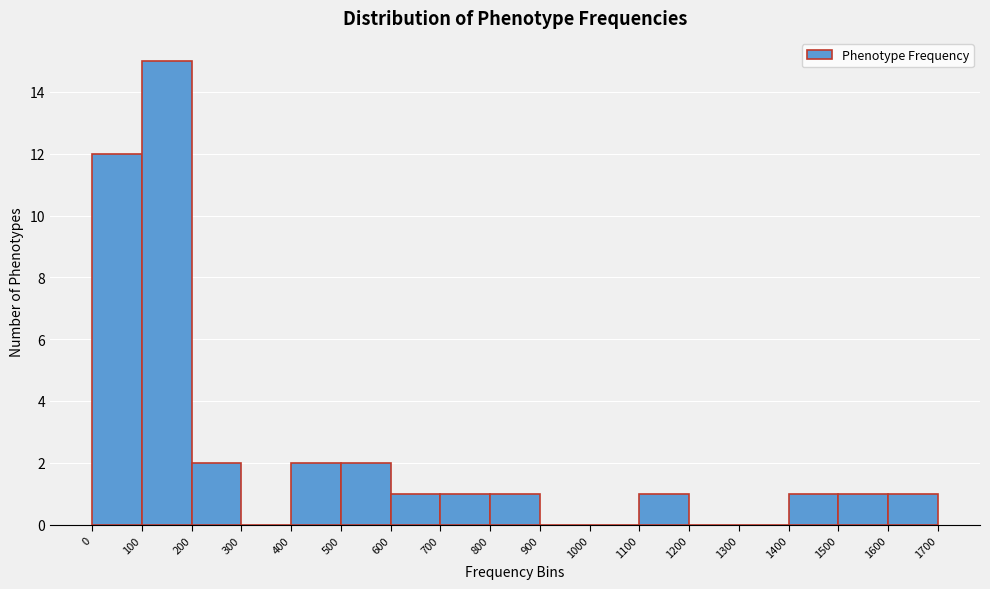

Reading left to right, transcribe this chart: for each bar, give the range it covers on the x-axis and its height. The values are not printed on the chart, so give them approximately, as read against the axis.

0 to 100: 12
100 to 200: 15
200 to 300: 2
300 to 400: 0
400 to 500: 2
500 to 600: 2
600 to 700: 1
700 to 800: 1
800 to 900: 1
900 to 1000: 0
1000 to 1100: 0
1100 to 1200: 1
1200 to 1300: 0
1300 to 1400: 0
1400 to 1500: 1
1500 to 1600: 1
1600 to 1700: 1